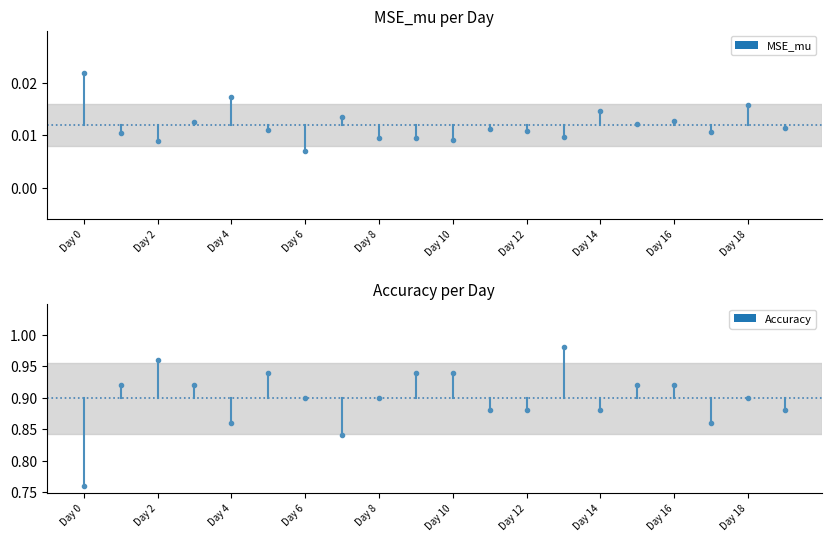

Which series has the largest range (max minus min)?

Accuracy